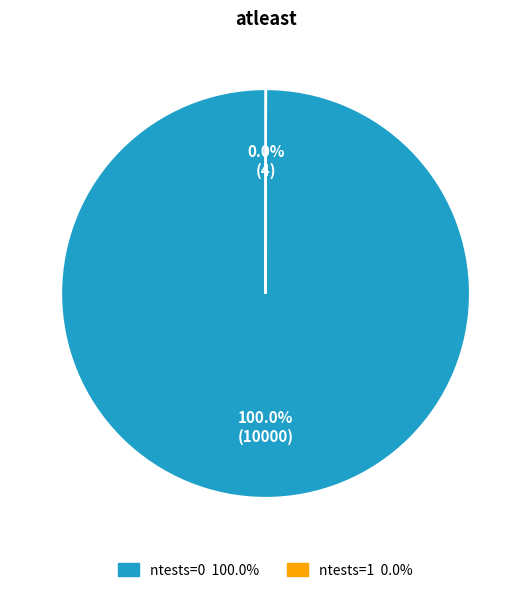

Does any single category account for the majority?

Yes